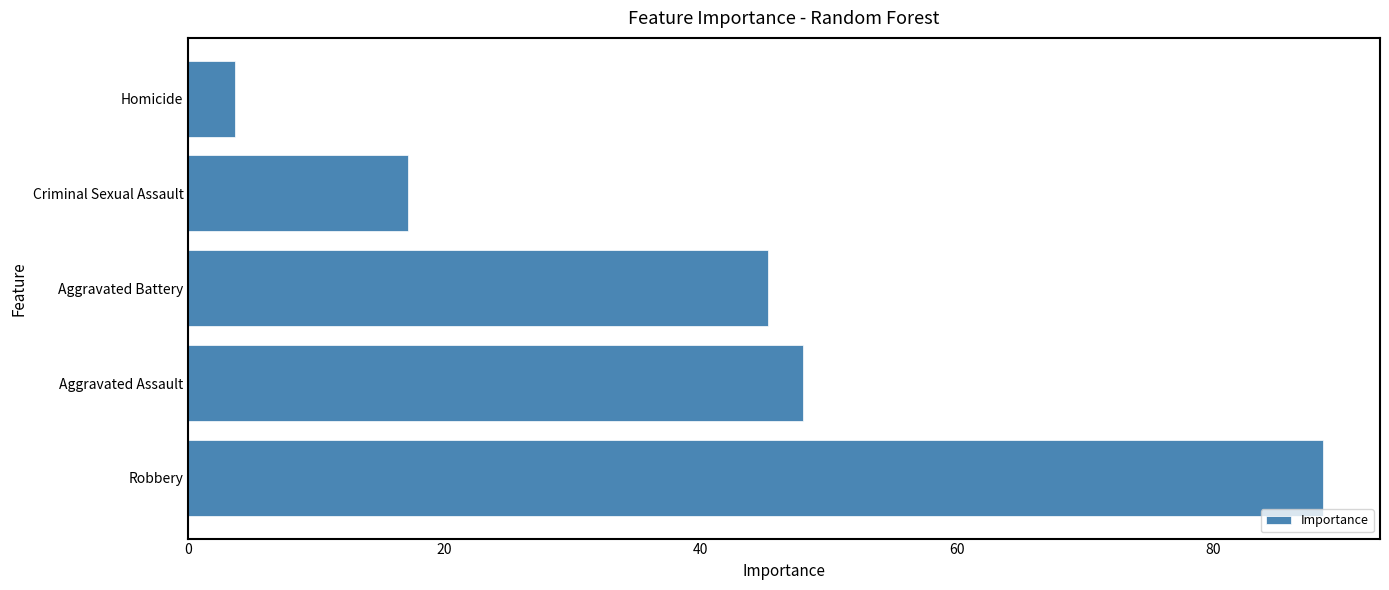

How many data points does each series have?

5